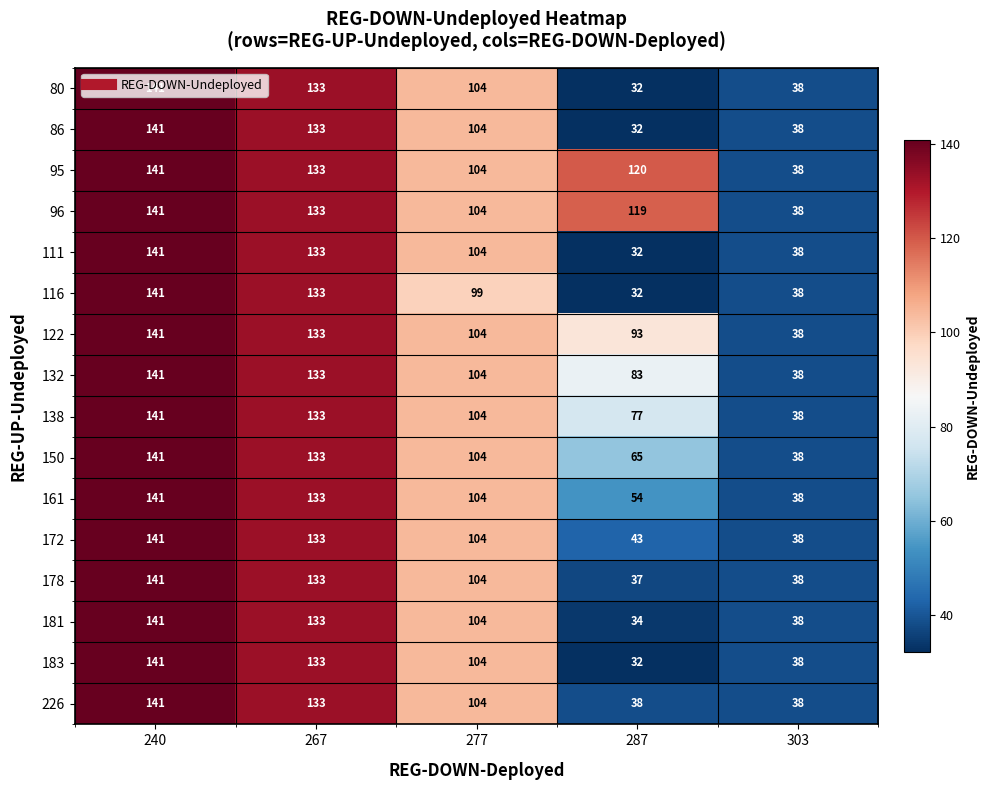

Which series changed the most between 267 and 277?

116